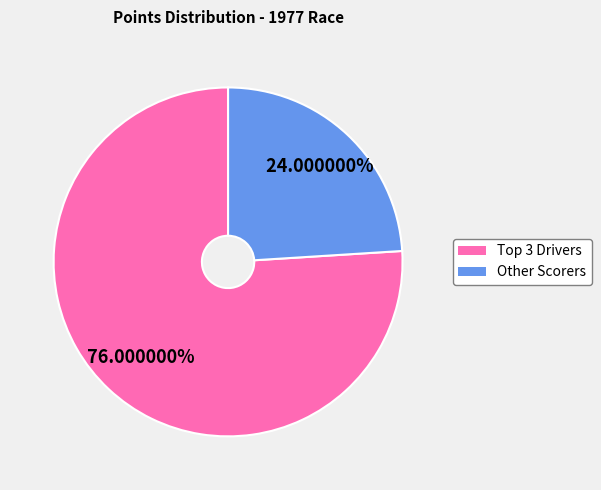

Is there a majority slice in this chart?

Yes